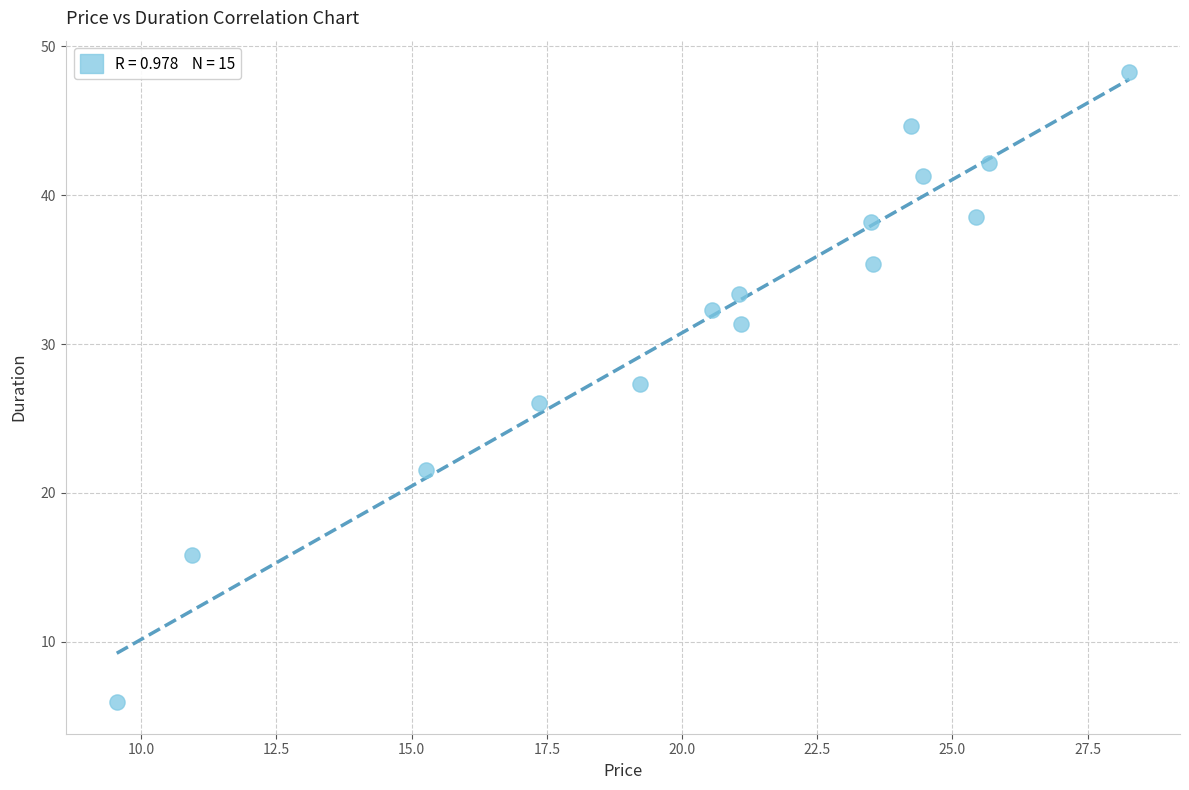

What is the range of Y values (max minus min)?

42.3